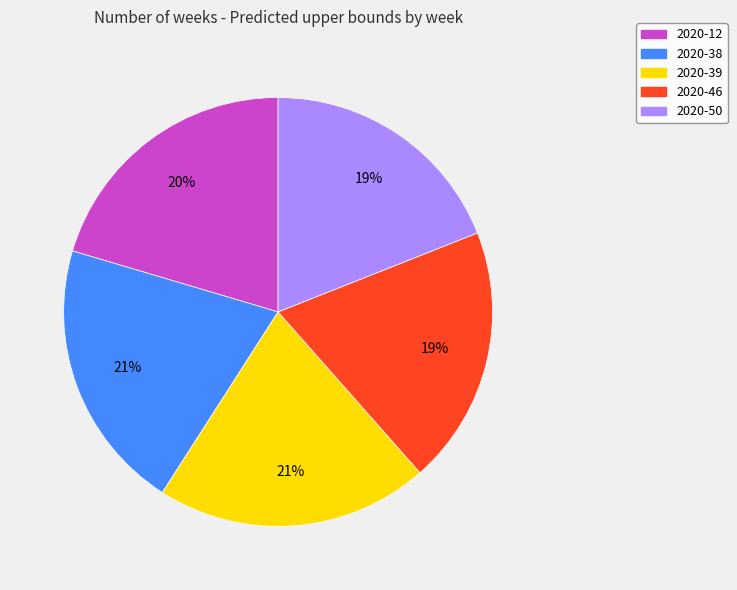

Do 2020-12 and 2020-50 together represent more than half of the pie?

No